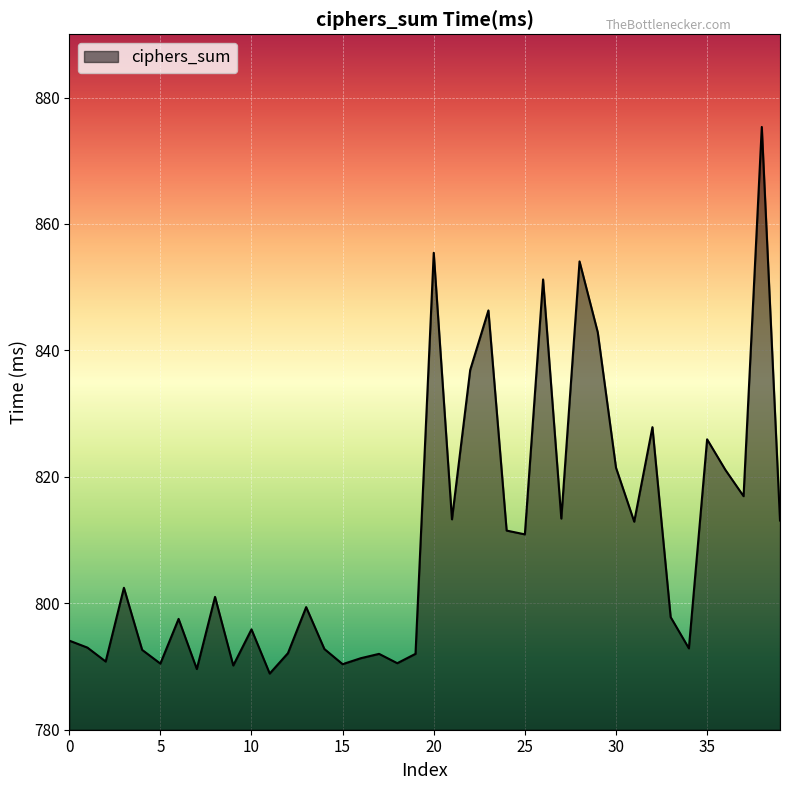

What is the average value?

810.2